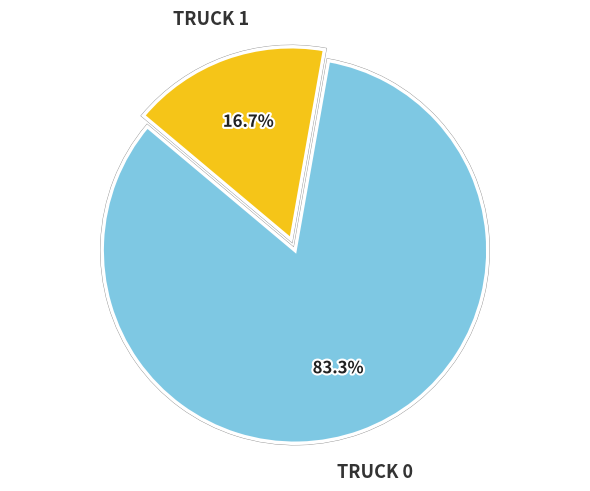

Does any single category account for the majority?

Yes